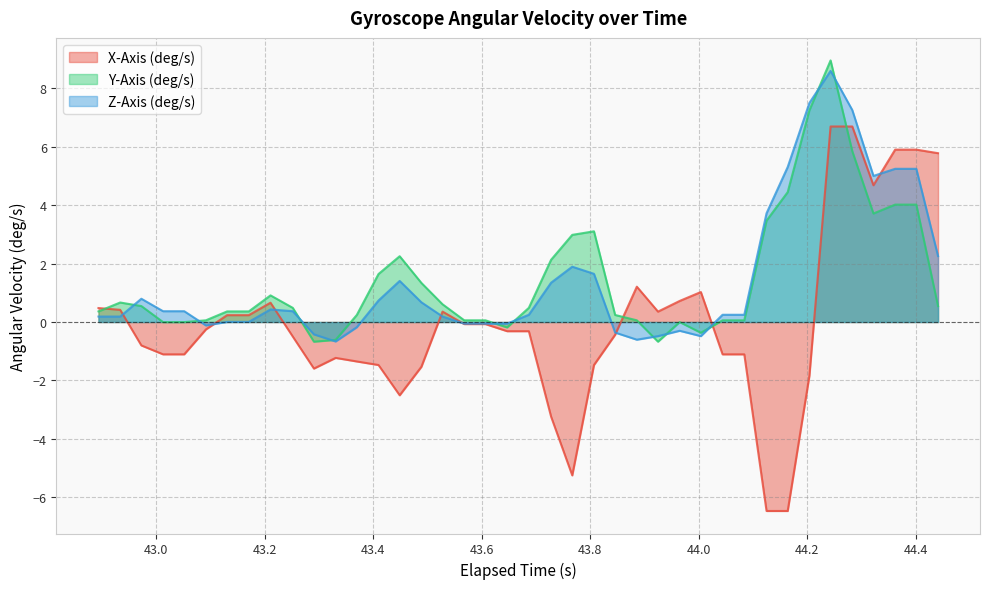

True or false: Z-Axis (deg/s) and X-Axis (deg/s) intersect in this chart.

True